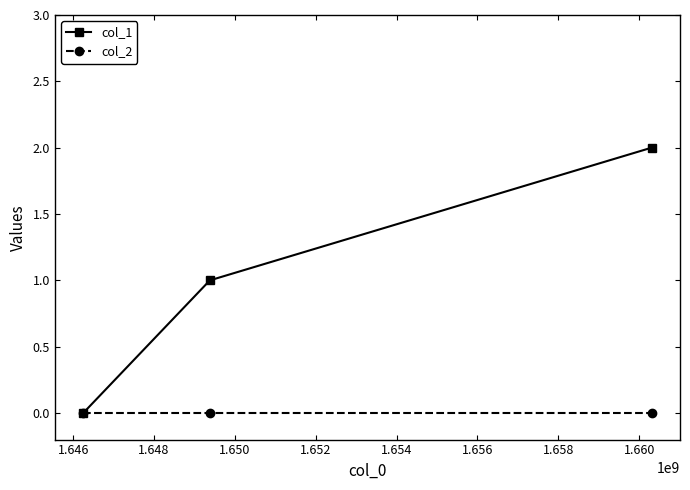

What are all the series names shown in the legend?

col_1, col_2